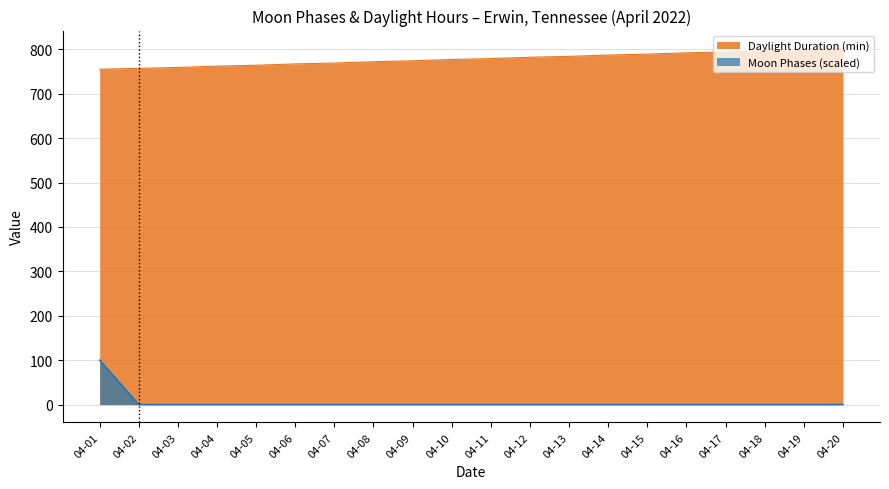

Which series has the largest range (max minus min)?

Moon Phases (scaled)